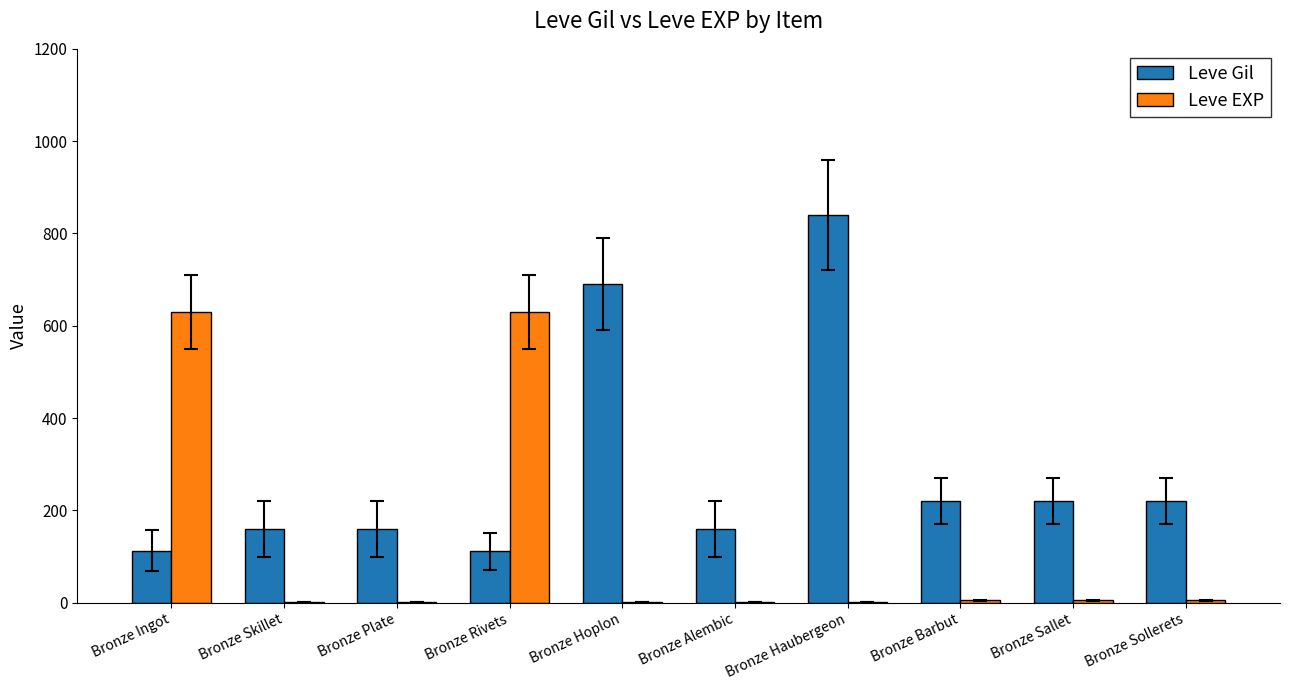

Are the bars horizontal?

No